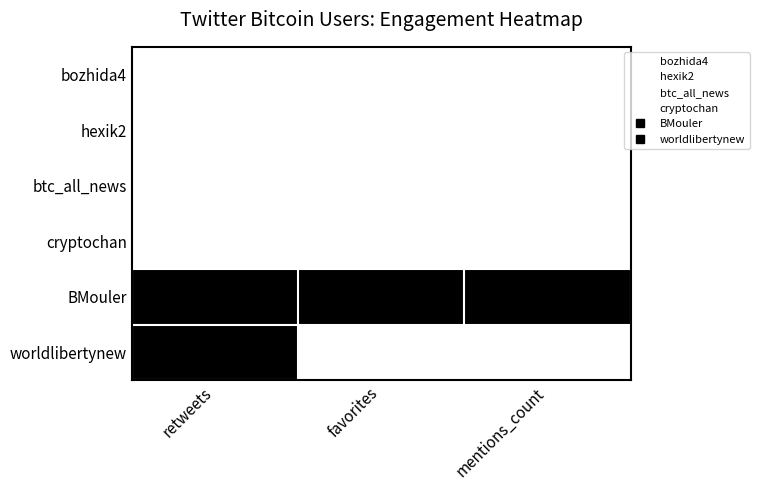

Reading right to left, what are all the values shown in this chart?

bozhida4: mentions_count=0	favorites=0	retweets=0
hexik2: mentions_count=0	favorites=0	retweets=0
btc_all_news: mentions_count=0	favorites=0	retweets=0
cryptochan: mentions_count=0	favorites=0	retweets=0
BMouler: mentions_count=1	favorites=1	retweets=1
worldlibertynew: mentions_count=0	favorites=0	retweets=1